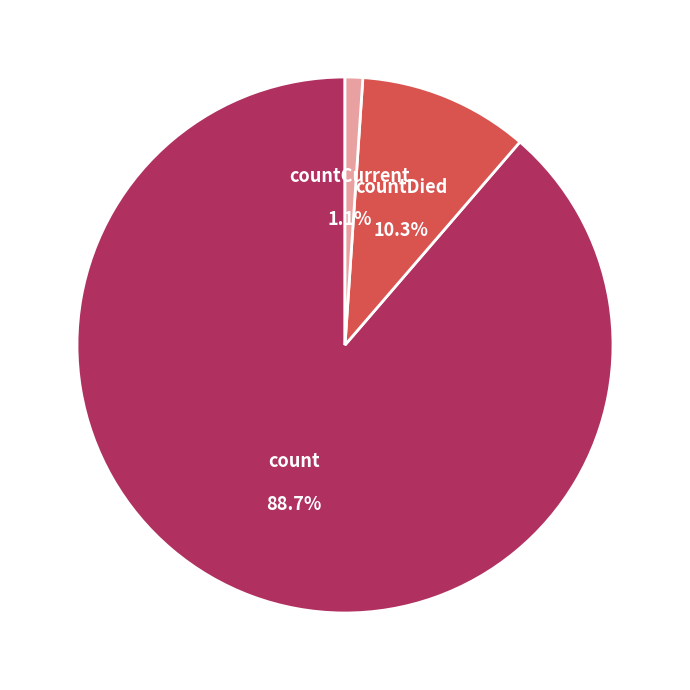

To the nearest percent, what percentage of the pie is count?

89%